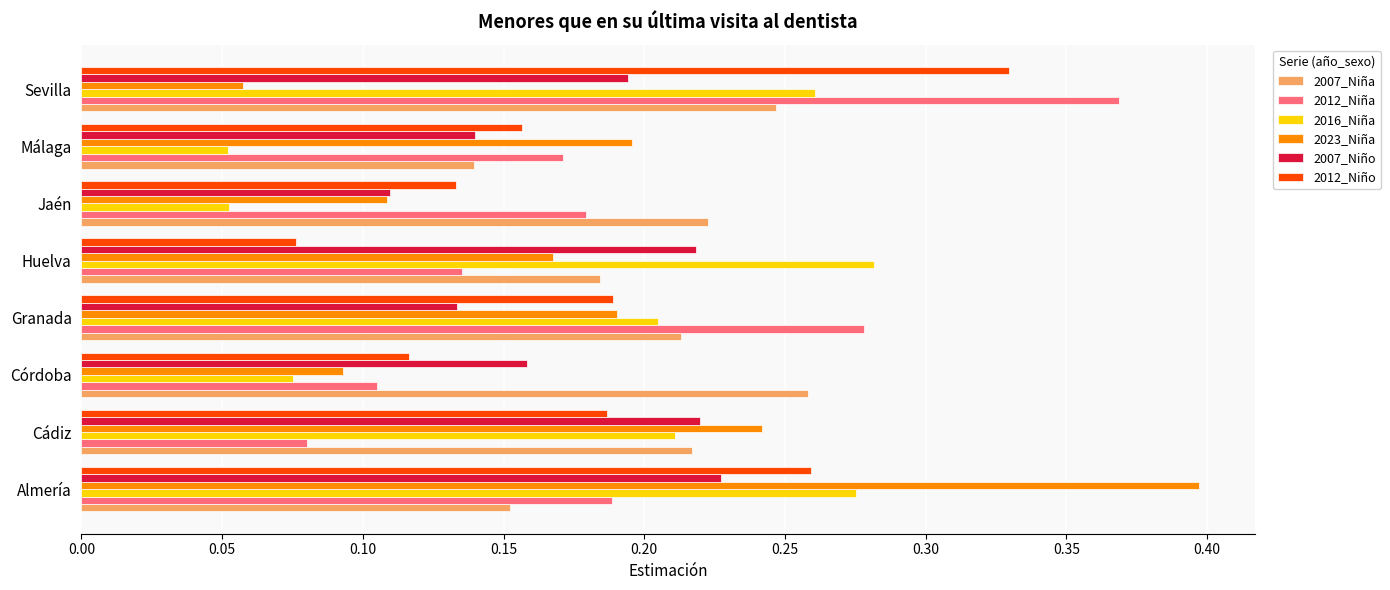

At which label does 2007_Niña reach its peak?

Córdoba